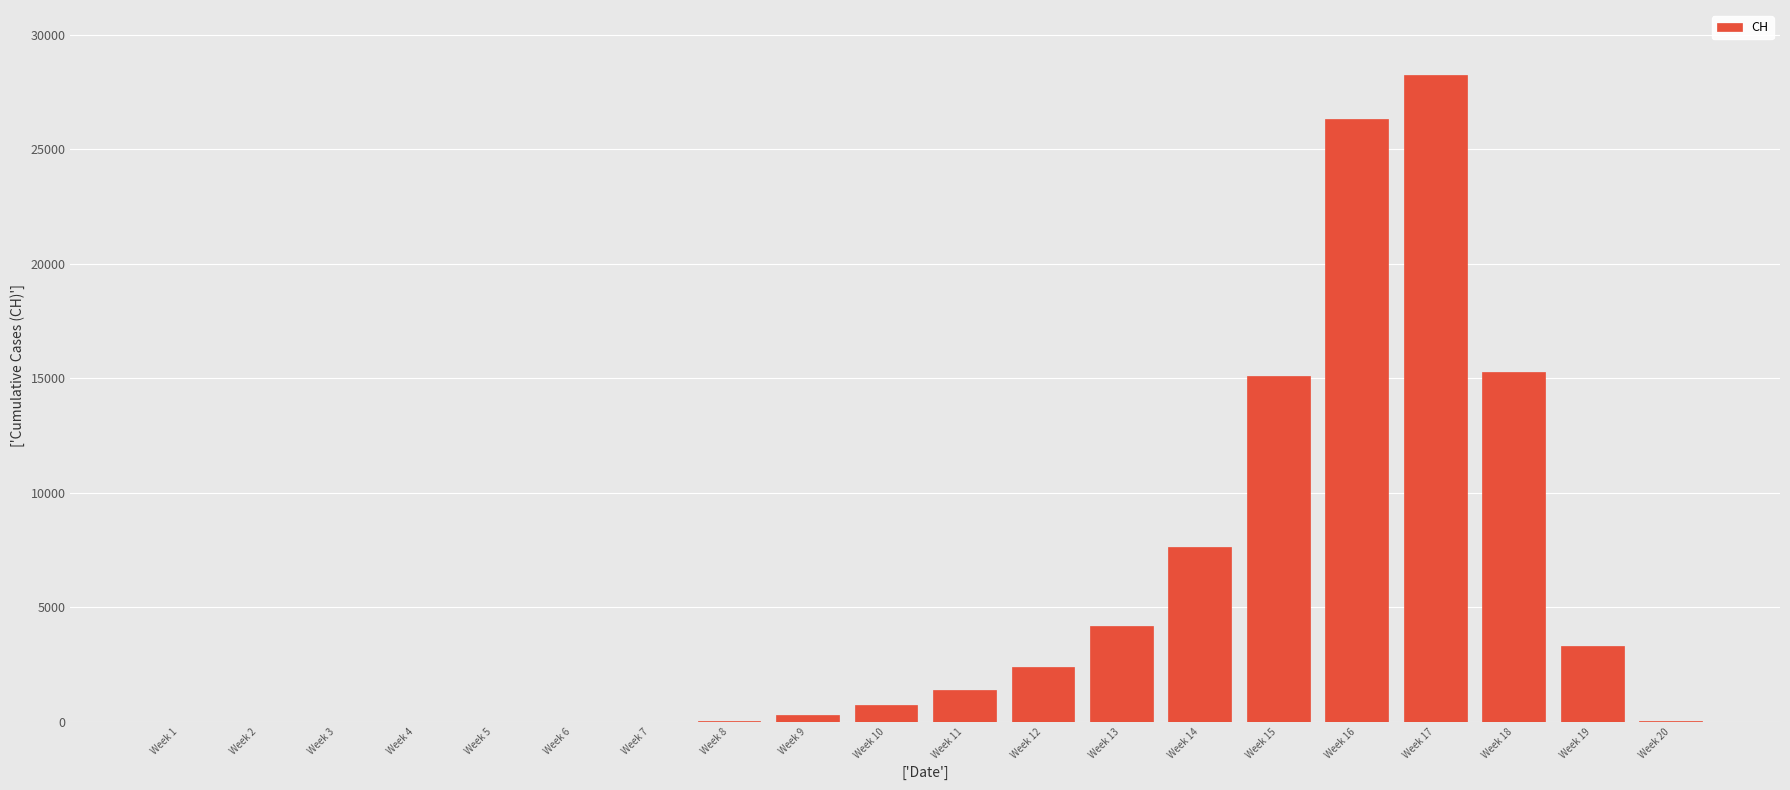

Between Week 17 and Week 3, which is larger?

Week 17